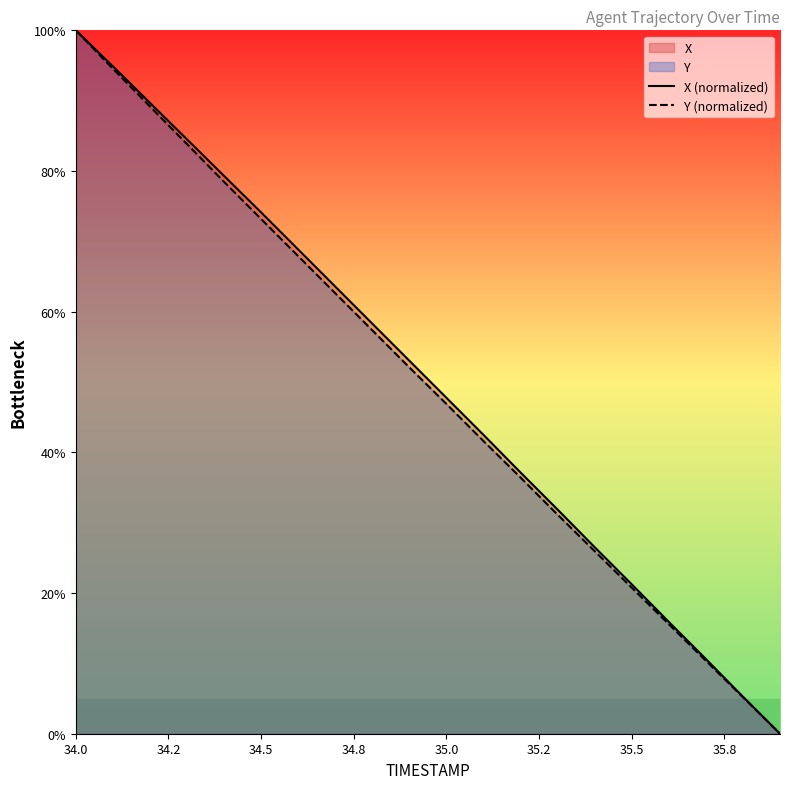

What is the highest value of the X (normalized) series?

100.0